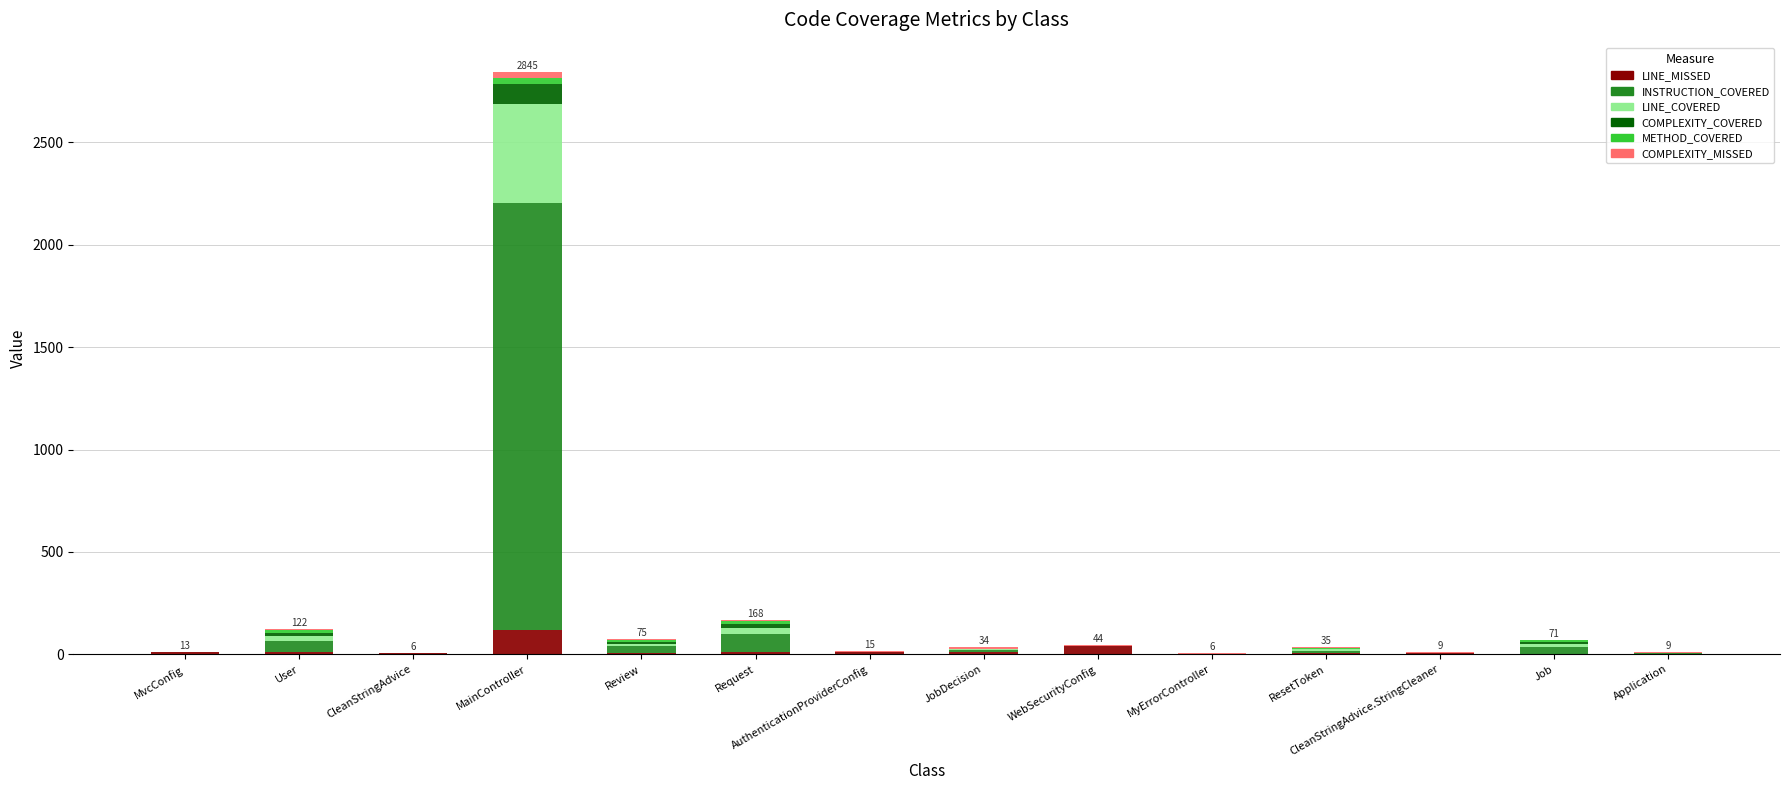

What is the maximum value for LINE_MISSED?

119